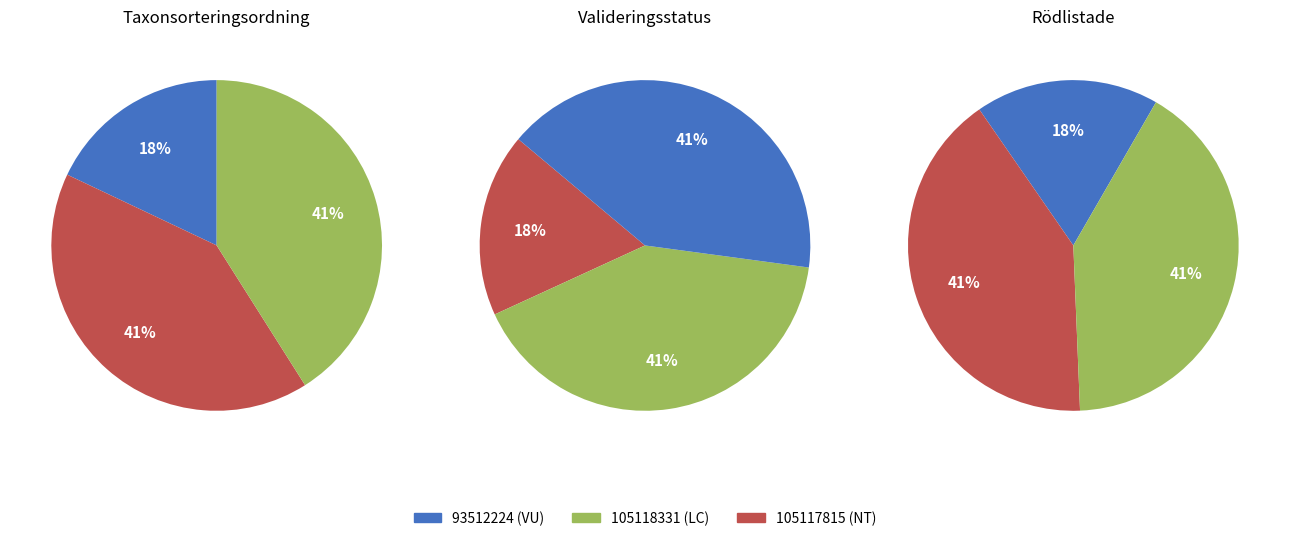

To the nearest percent, what portion does 93512224 represent?

18%